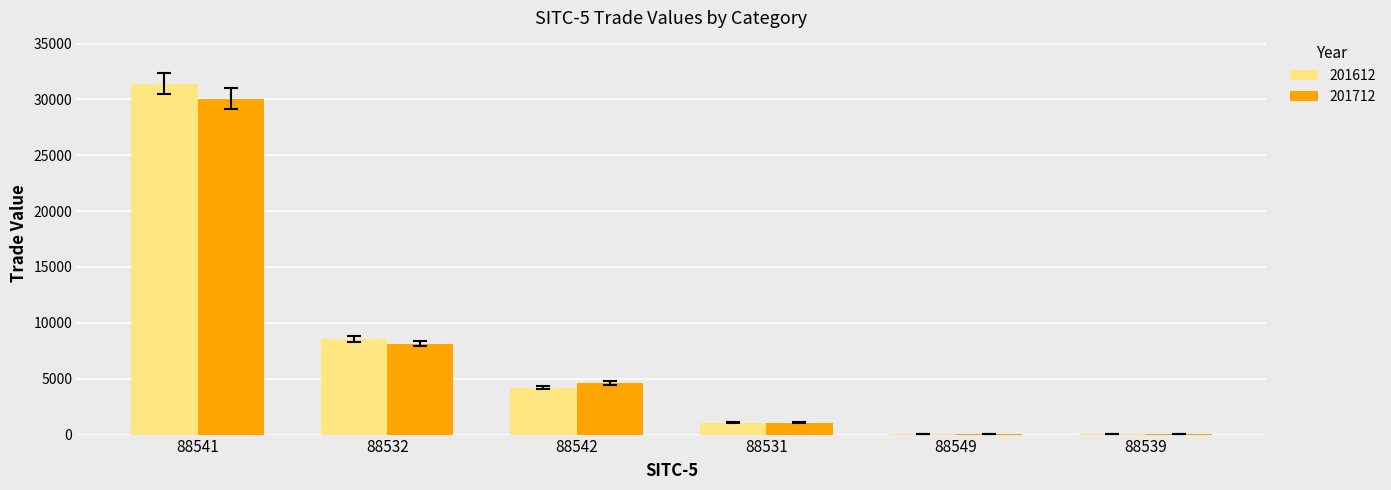

What value does the 201612 series have at 88531?

1051.7